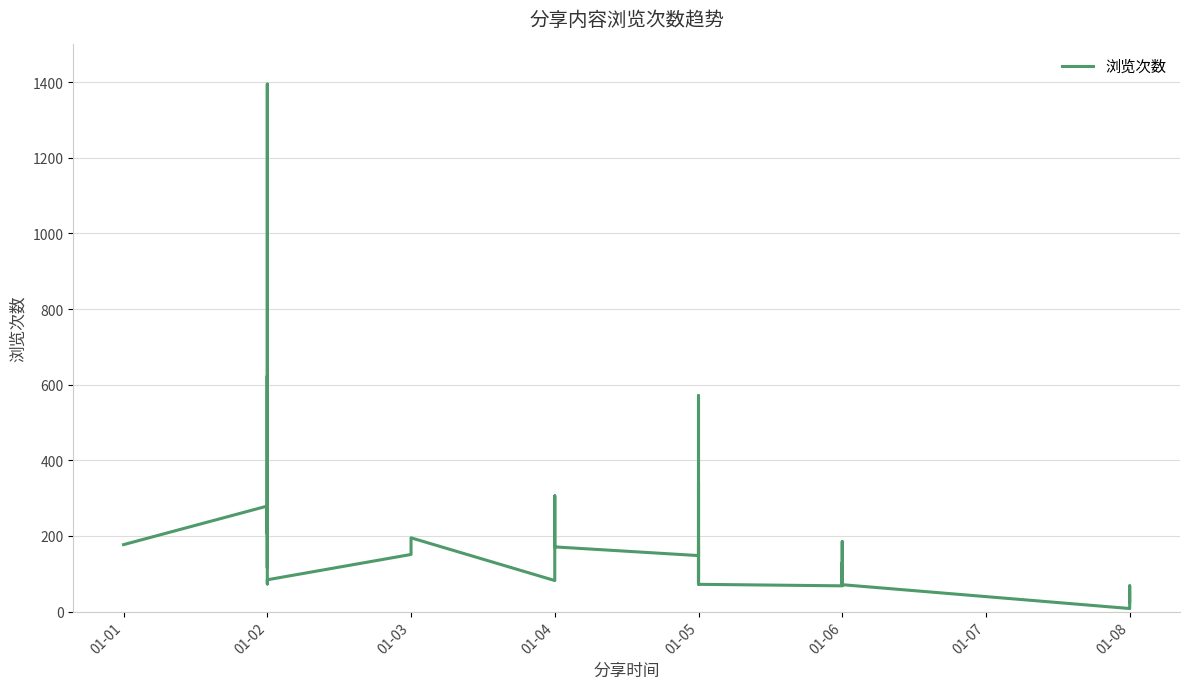

Reading left to right, what are all the values shown in this chart?

177	279	205	1395	116	502	623	255	73	84	151	195	82	115	306	200	171	148	164	342	104	81	571	87	73	112	175	72	68	185	128	70	125	129	71	8	10	14	68	26